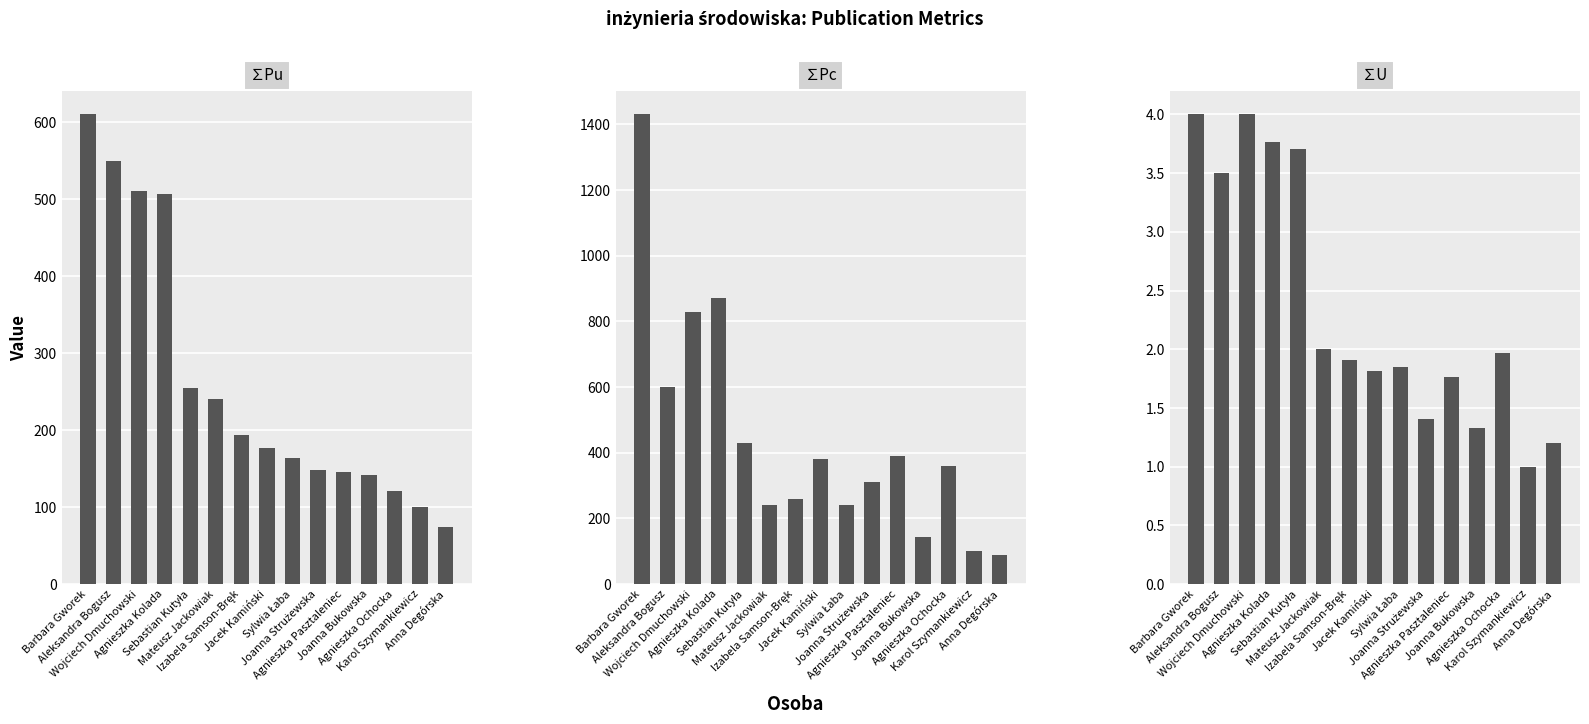

Is the value of ∑Pc at Izabela Samson-Bręk greater than the value of ∑U at Barbara Gworek?

Yes